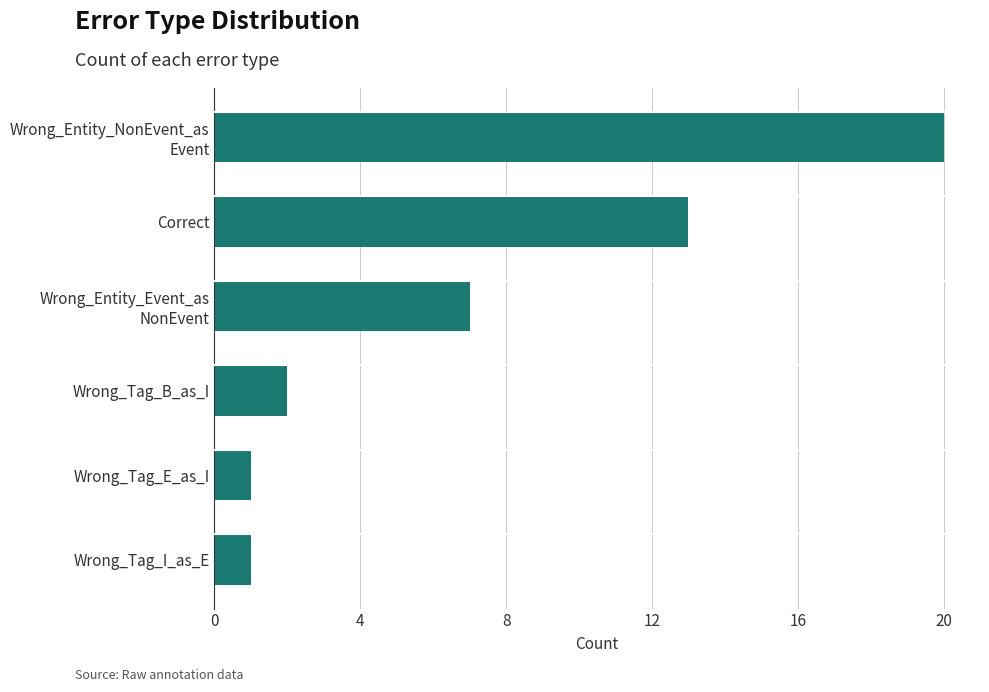

Reading bottom to top, extract all data points from this chart.

1	1	2	7	13	20